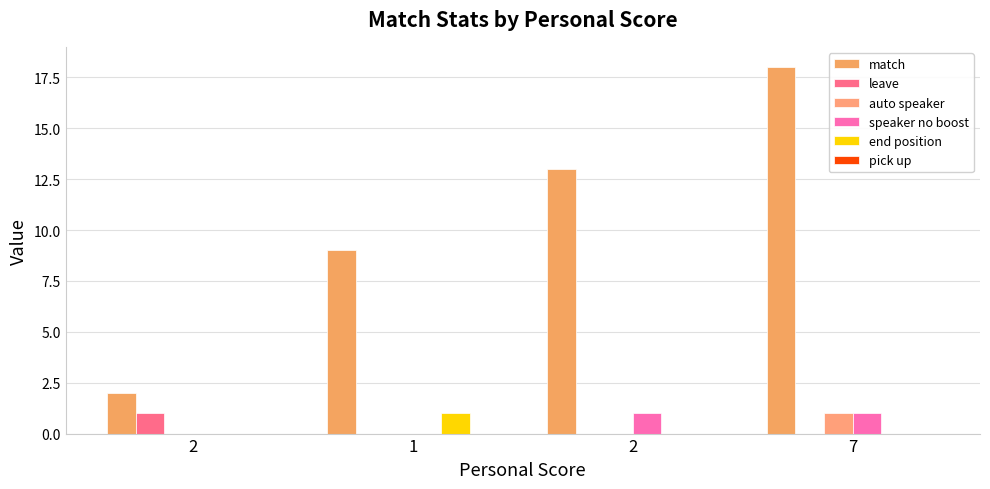

How many data points does each series have?

4